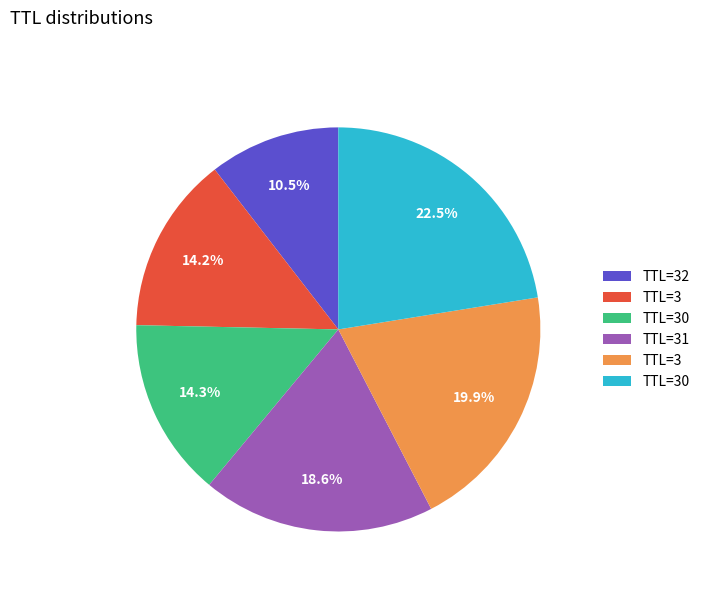

How many slices are in this pie chart?

6